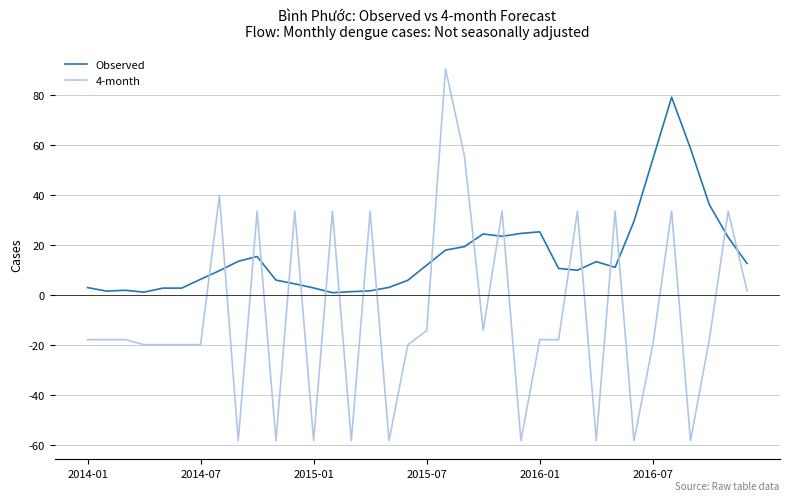

Rank the series by their maximum value, from lowest to highest.

Observed, 4-month